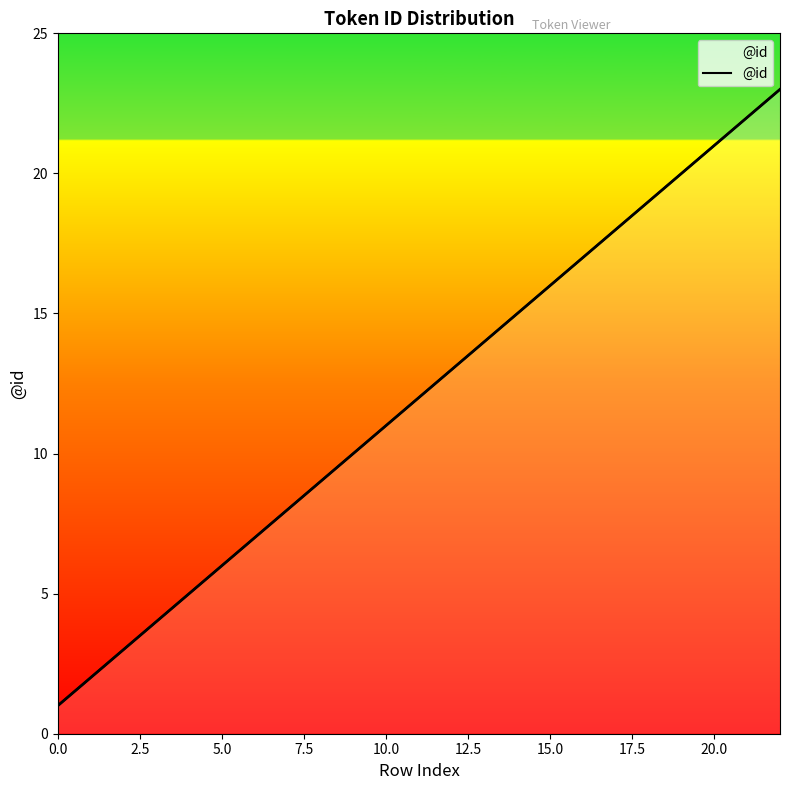

At which label does the data first exceed 12?

12